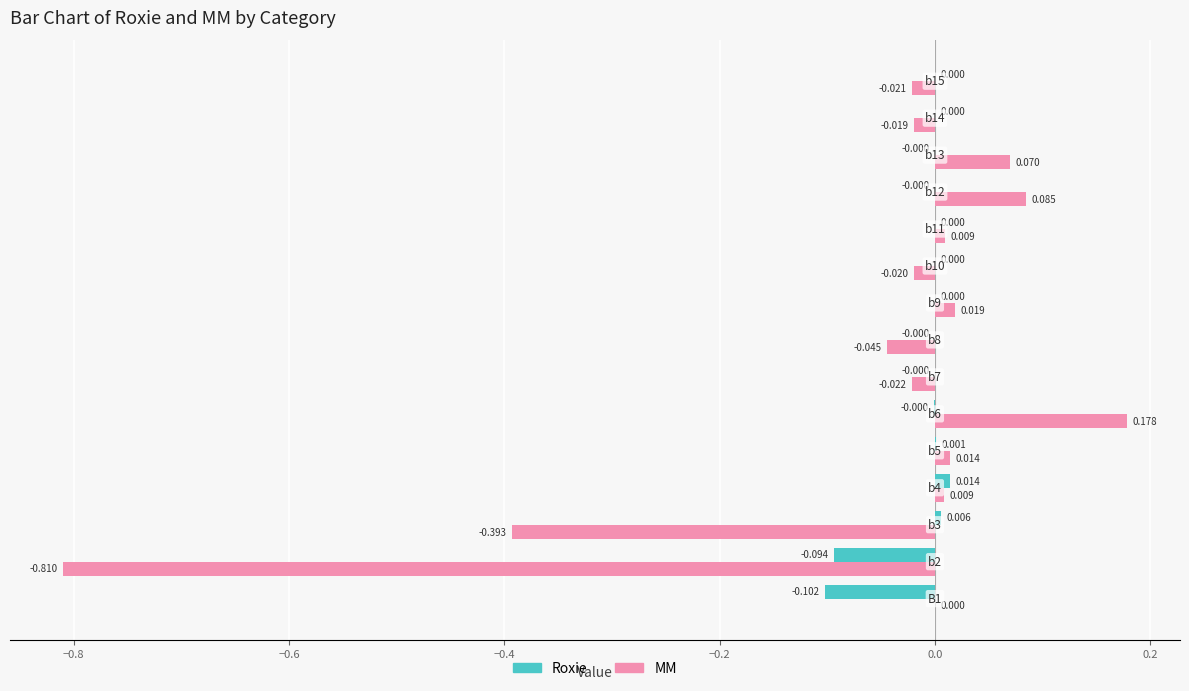

Which series has the largest total across all categories?

Roxie